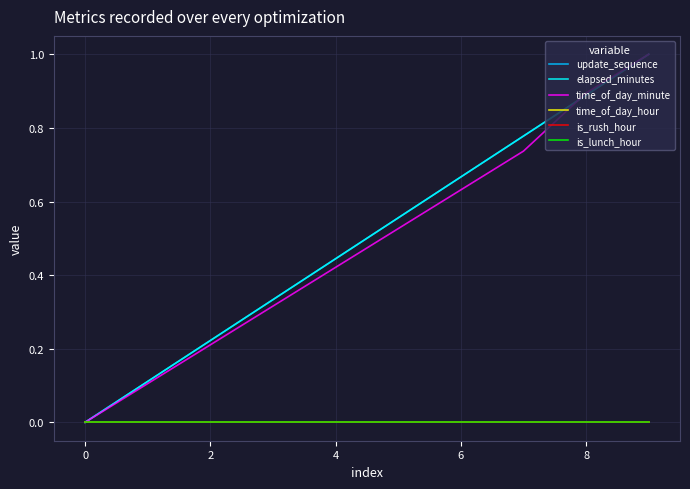

Does the chart display data point markers on the line(s)?

No